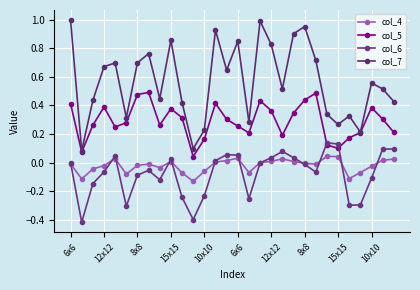

How many lines are shown in the chart?

4